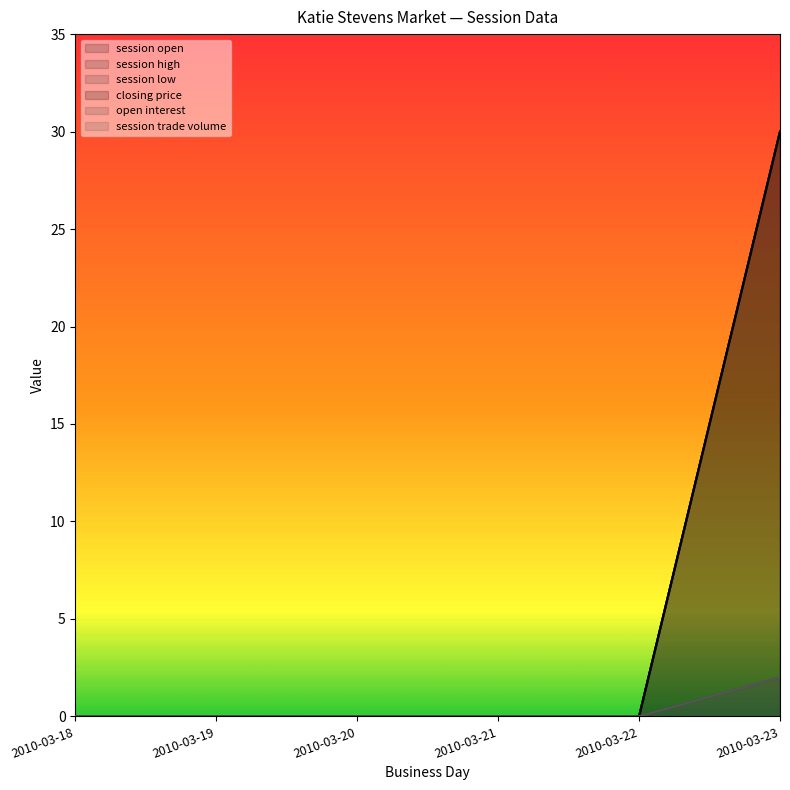

True or false: session trade volume has more than 1 interior local peaks.

False